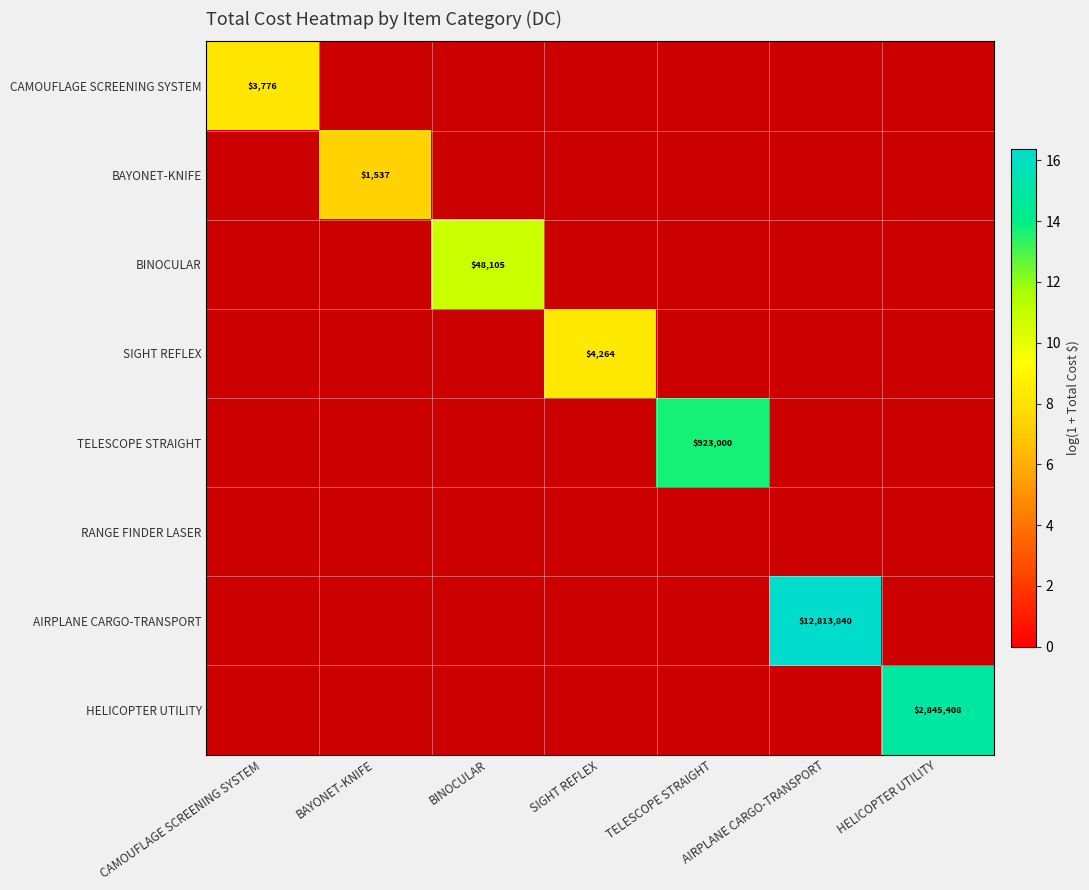

How many values in BAYONET-KNIFE are above zero?

1